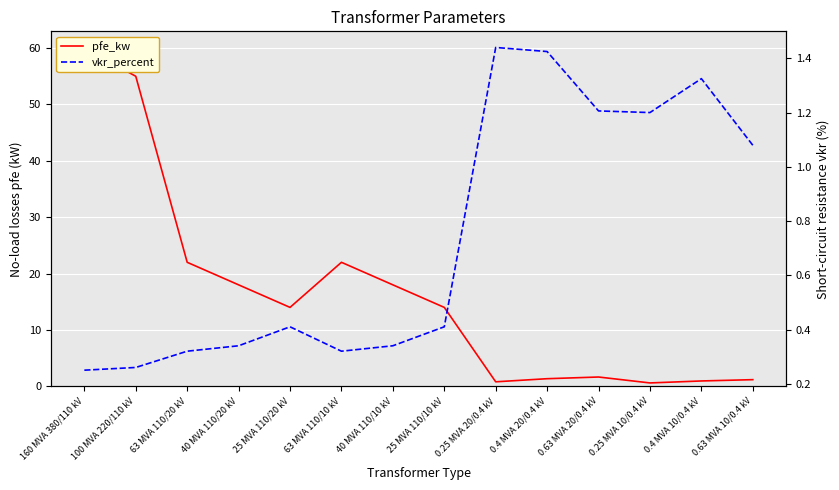

What is the average value of the vkr_percent series?

0.7